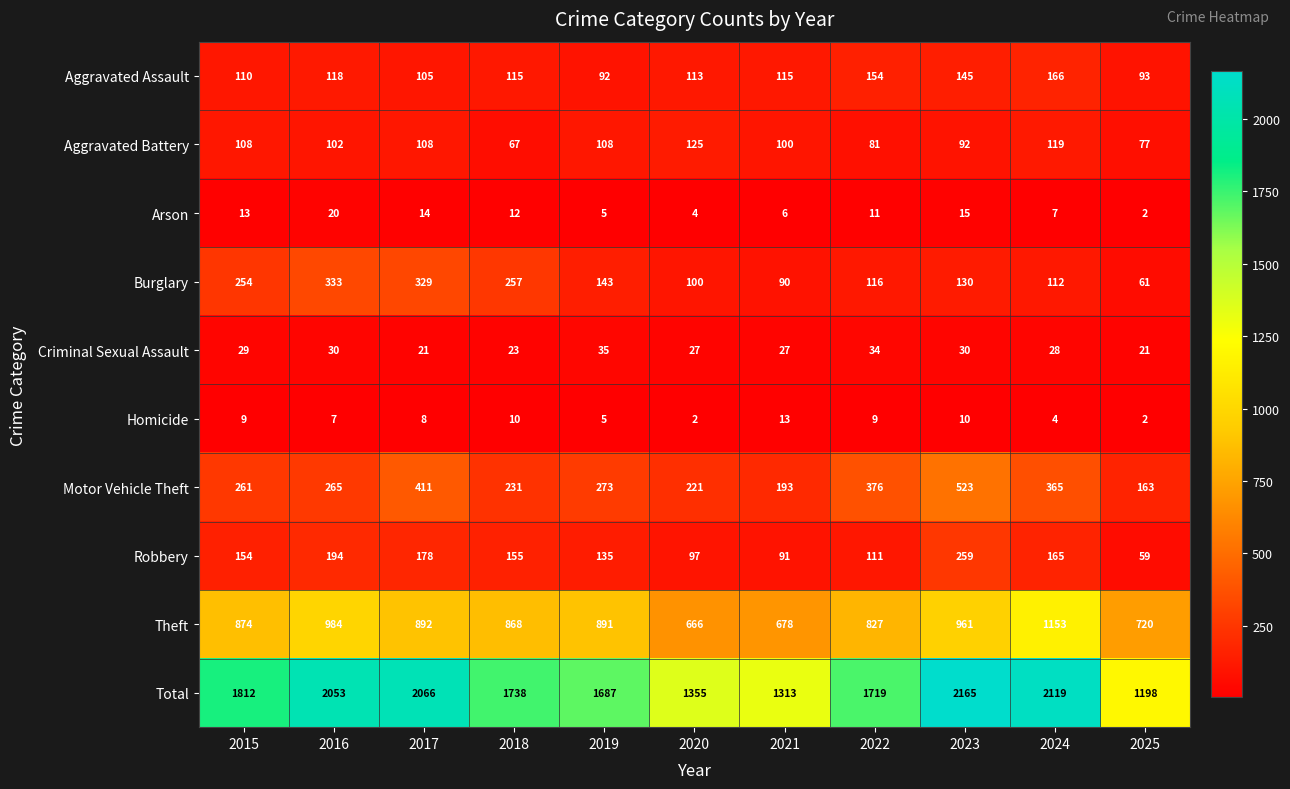

Which label corresponds to the largest value in the chart?

2023